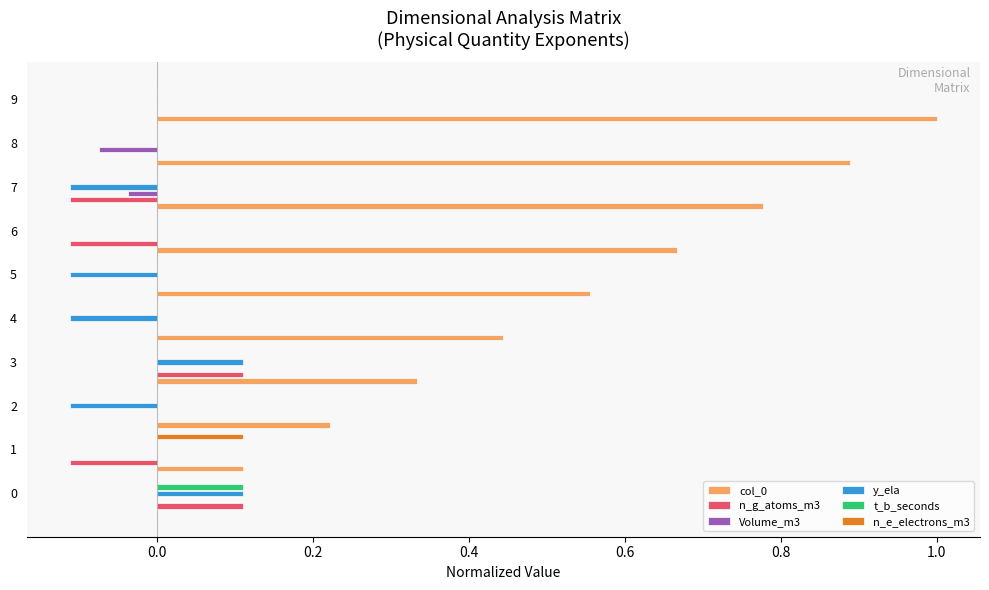

What is the maximum value for t_b_seconds?

0.1